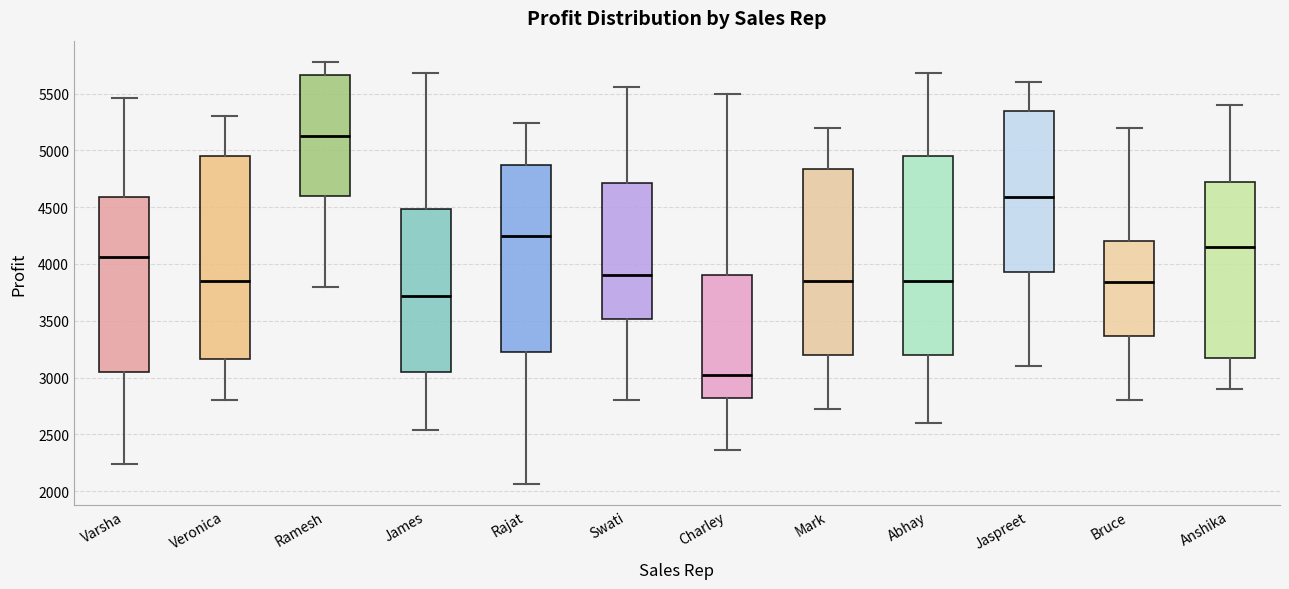

Reading left to right, read every box against the y-axis: the position of its median line, the range the box covers, and the ends of its whiskers. The values are not printed on the chart, so give them approximately, as read against the axis.

Varsha: median 4050, box 3050 to 4600, whiskers 2250 to 5450
Veronica: median 3850, box 3150 to 4950, whiskers 2800 to 5300
Ramesh: median 5150, box 4600 to 5650, whiskers 3800 to 5800
James: median 3700, box 3050 to 4500, whiskers 2550 to 5700
Rajat: median 4250, box 3250 to 4900, whiskers 2050 to 5250
Swati: median 3900, box 3500 to 4700, whiskers 2800 to 5550
Charley: median 3000, box 2800 to 3900, whiskers 2350 to 5500
Mark: median 3850, box 3200 to 4850, whiskers 2700 to 5200
Abhay: median 3850, box 3200 to 4950, whiskers 2600 to 5700
Jaspreet: median 4600, box 3950 to 5350, whiskers 3100 to 5600
Bruce: median 3850, box 3350 to 4200, whiskers 2800 to 5200
Anshika: median 4150, box 3200 to 4750, whiskers 2900 to 5400